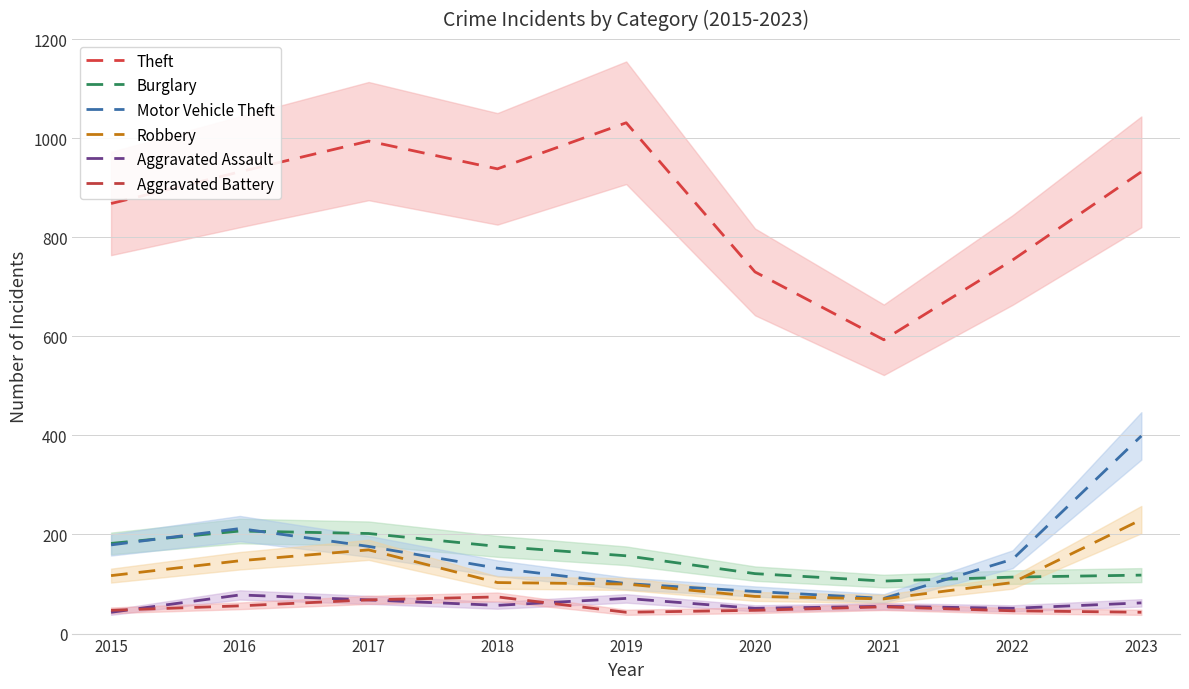

Where is the first local minimum for Robbery?

2021